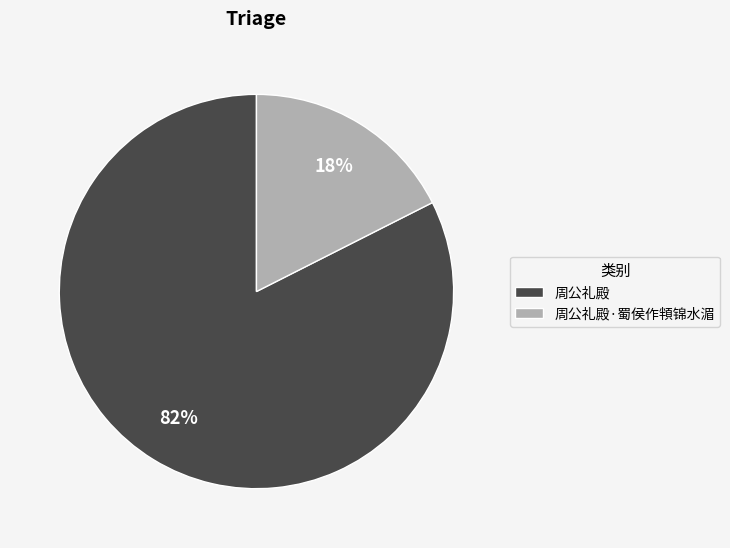

Is 周公礼殿·蜀侯作頖锦水湄 the majority of the pie?

No